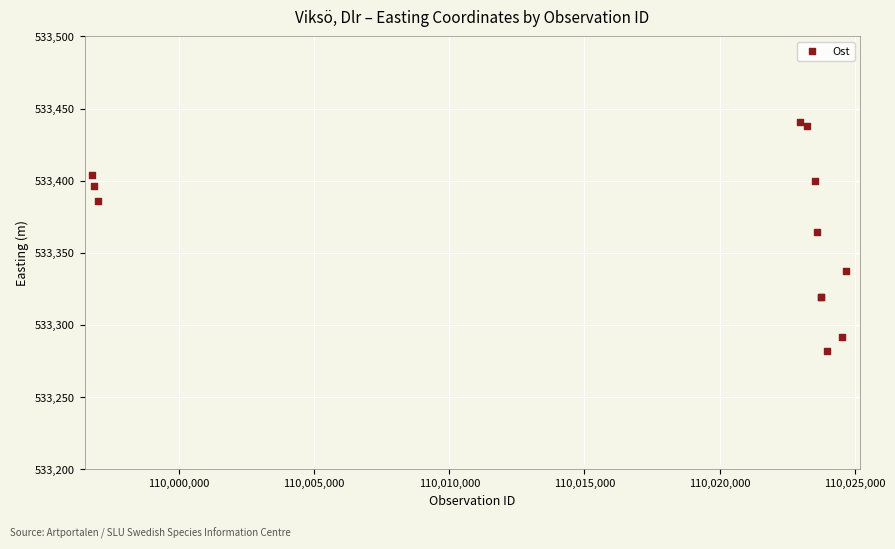

What Y value in the scatter plot is closest to 533361?

533364.5